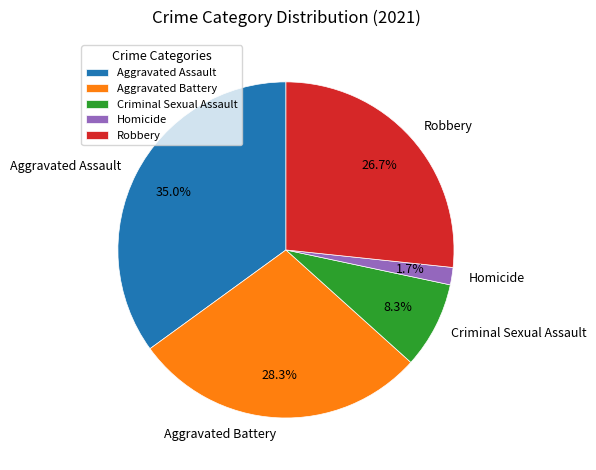

What is the largest slice in the pie chart?

Aggravated Assault